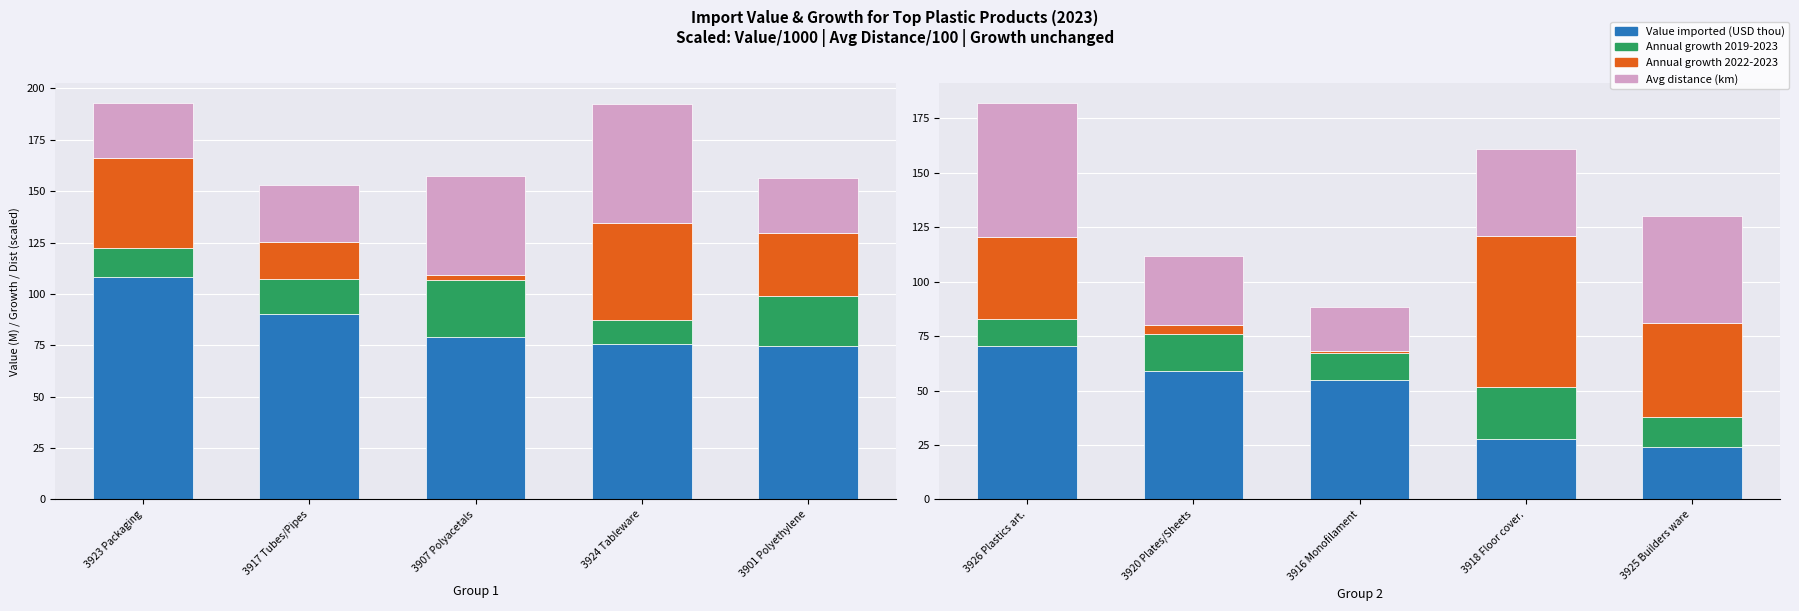

What is the difference between the maximum and minimum values in the Annual growth 2019-2023 series?

16.0